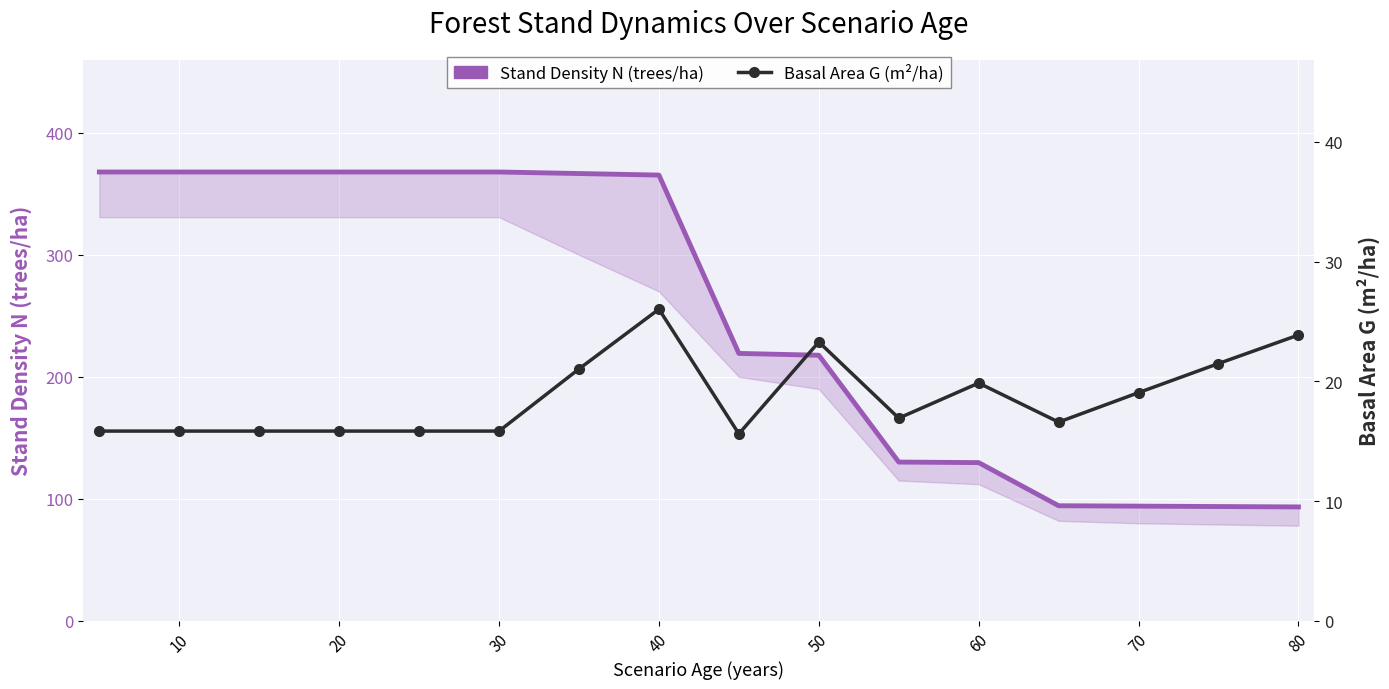

Reading left to right, transcribe all the data shown in this chart.

Stand Density N (trees/ha): 367.8	367.8	367.8	367.8	367.8	367.8	366.6	365.3	219.2	217.7	130.2	129.7	94.4	94.0	93.7	93.4
Basal Area G (m²/ha): 15.8	15.8	15.8	15.8	15.8	15.8	21.0	26.0	15.6	23.3	16.9	19.9	16.6	19.1	21.5	23.9